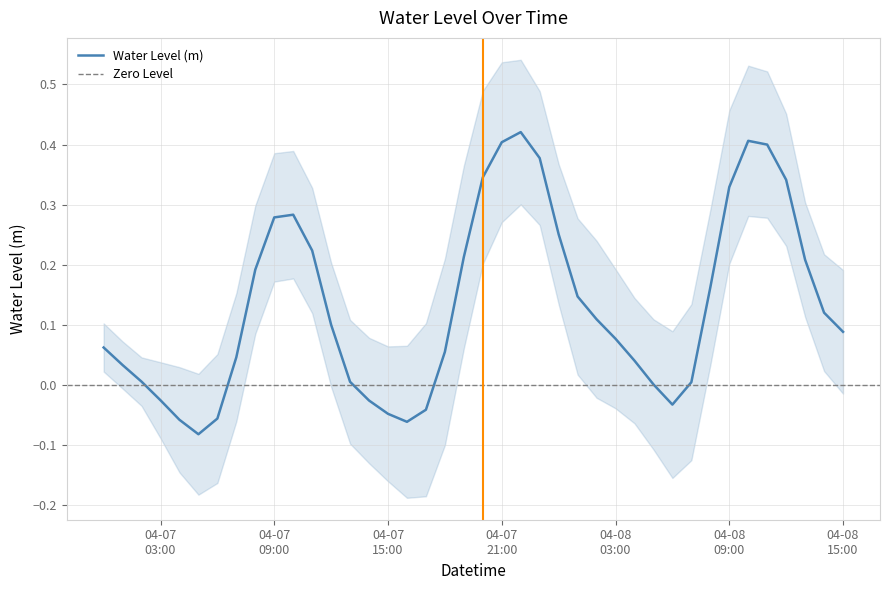

What is the smallest value displayed?

-0.1